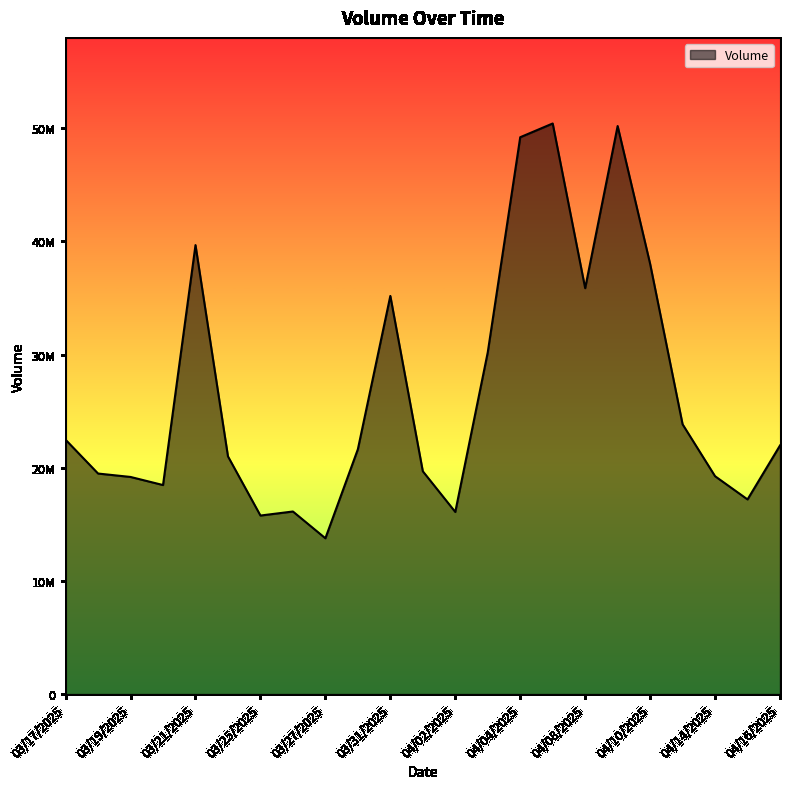

Reading right to left, what are all the values shown in this chart?

03/17/2025=22474270	03/18/2025=19486850	03/19/2025=19185530	03/20/2025=18470540	03/21/2025=39675930	03/24/2025=21004550	03/25/2025=15774970	03/26/2025=16132910	03/27/2025=13766760	03/28/2025=21632020	03/31/2025=35184680	04/01/2025=19689500	04/02/2025=16092560	04/03/2025=30198000	04/04/2025=49209850	04/07/2025=50425000	04/08/2025=35868920	04/09/2025=50199700	04/10/2025=38024370	04/11/2025=23839220	04/14/2025=19251170	04/15/2025=17199890	04/16/2025=21967830